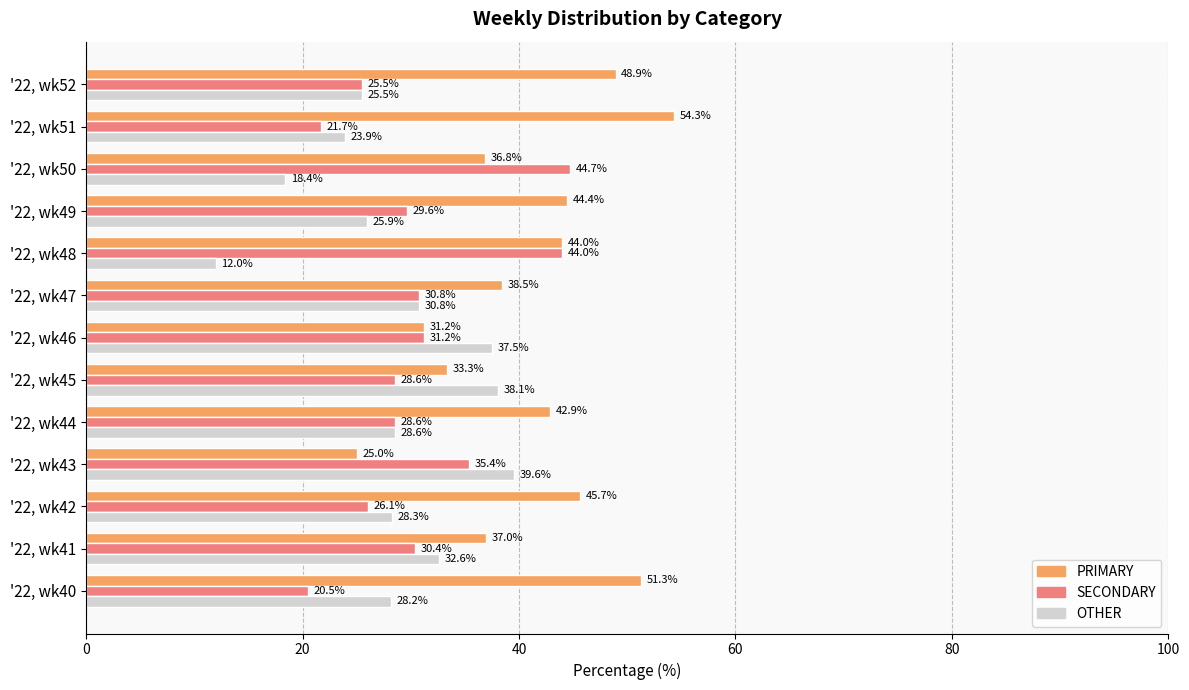

At how many categories does at least one series exceed 30?

13